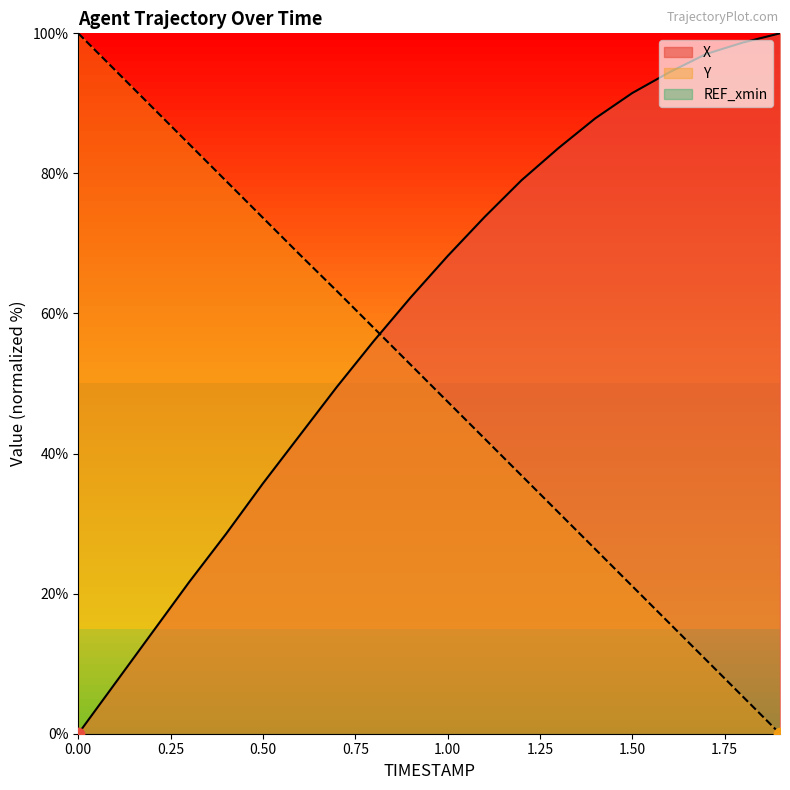

At how many categories does at least one series exceed 34?

20